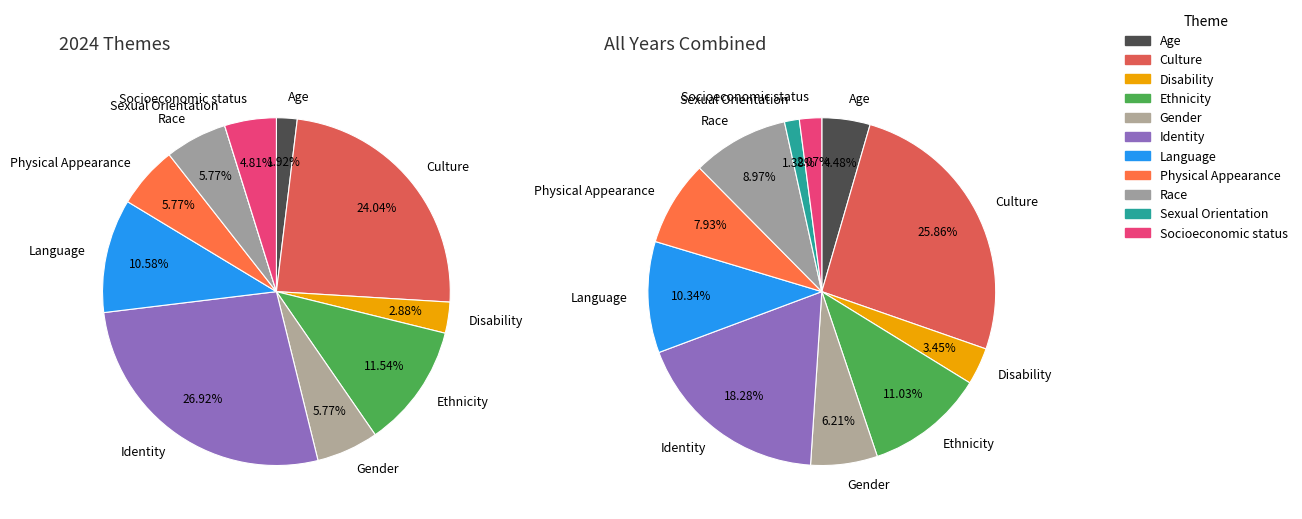

What percentage is the Sexual Orientation slice, to the nearest percent?

1%